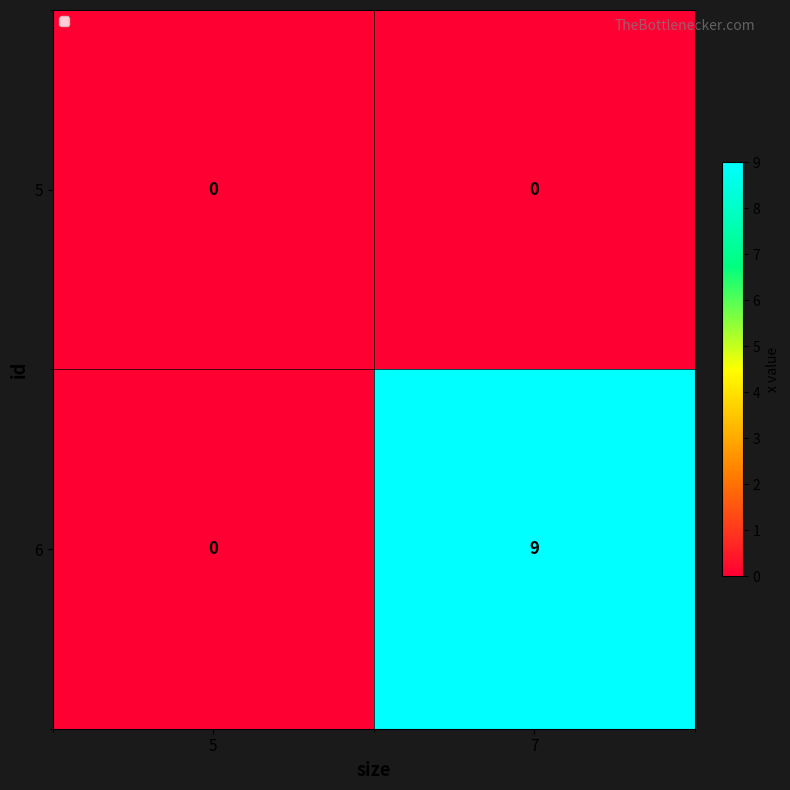

Reading right to left, what are all the values shown in this chart?

5: 7=0	5=0
6: 7=9	5=0